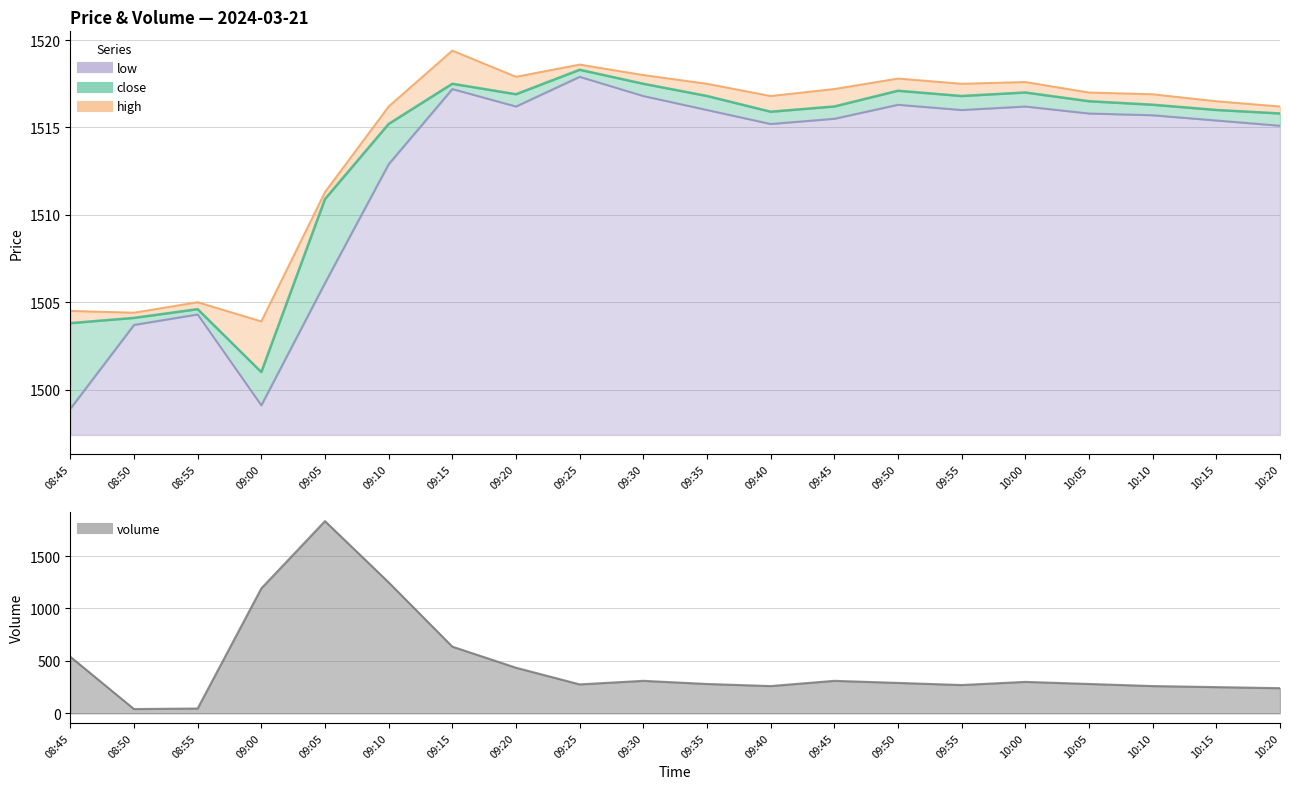

What are all the series names shown in the legend?

close, high, low, volume